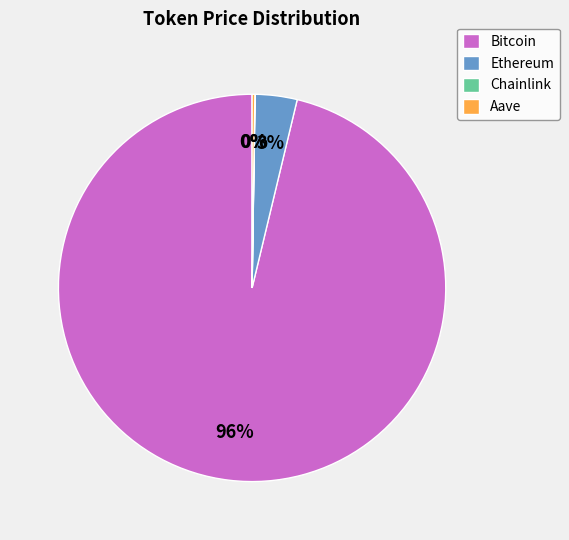

Which has a higher value, Bitcoin or Ethereum?

Bitcoin